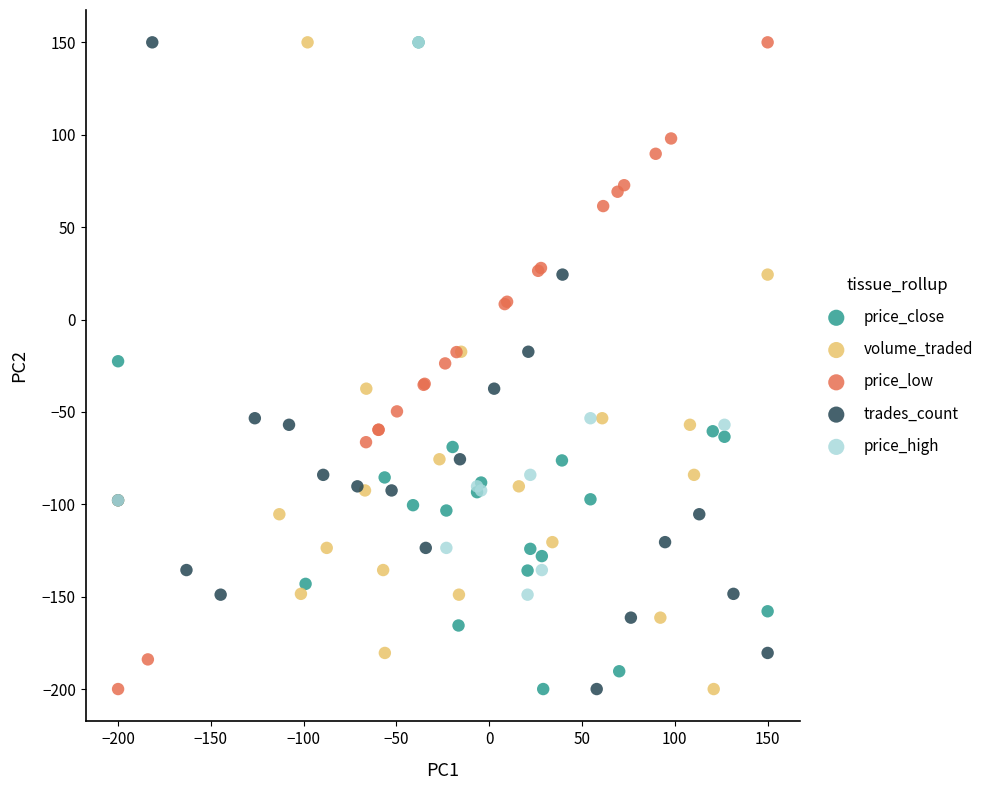

What are all the series names shown in the legend?

price_close, volume_traded, price_low, trades_count, price_high